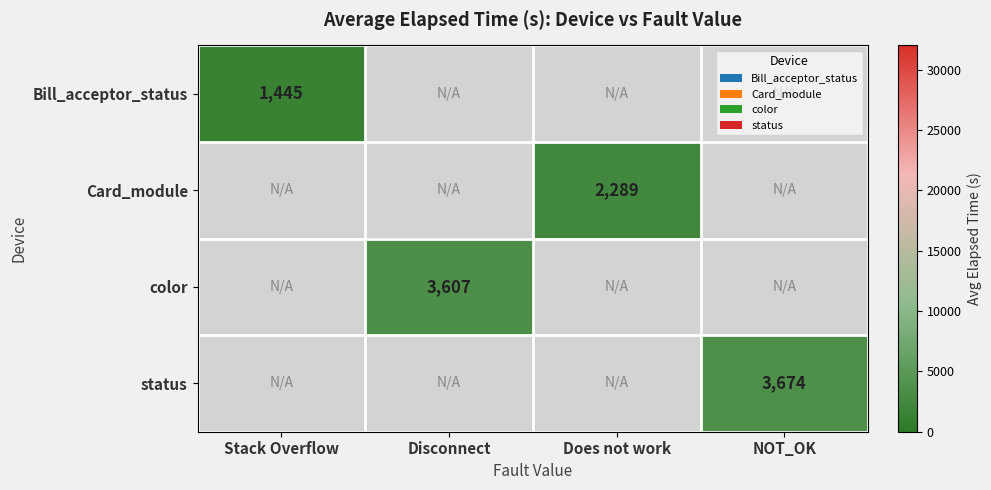

The Bill_acceptor_status series shows 1445 at Stack Overflow. True or false?

True